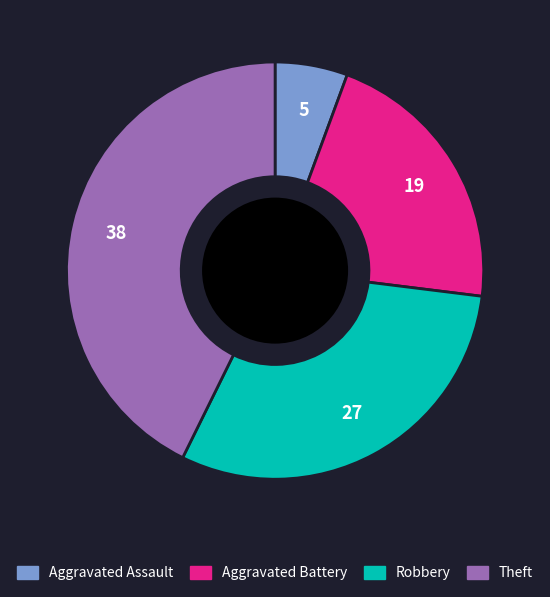

Is the sum of Aggravated Battery and Theft greater than half?

Yes